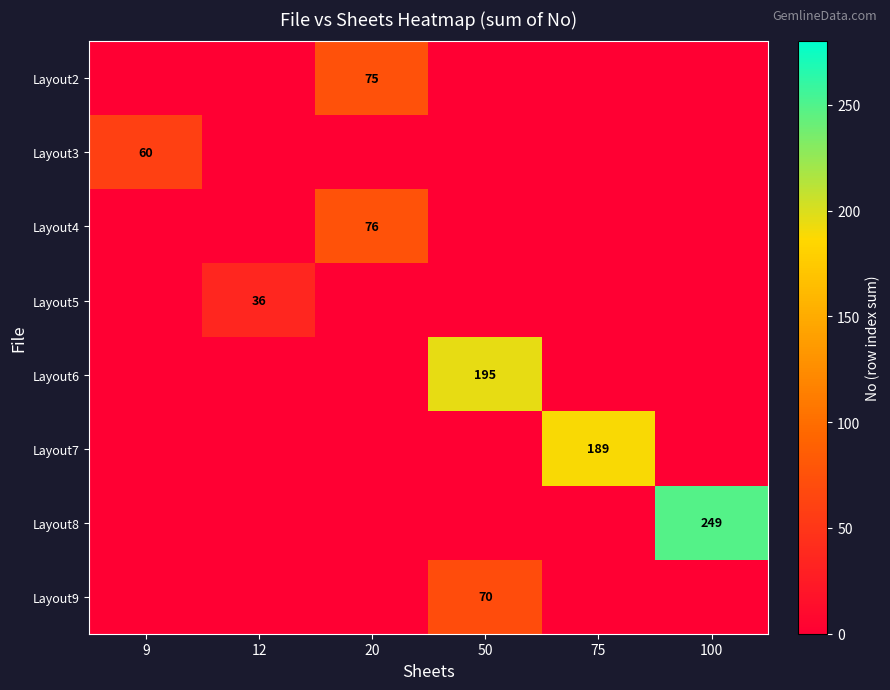

Is it true that Layout8 equals 107 at 100?

False